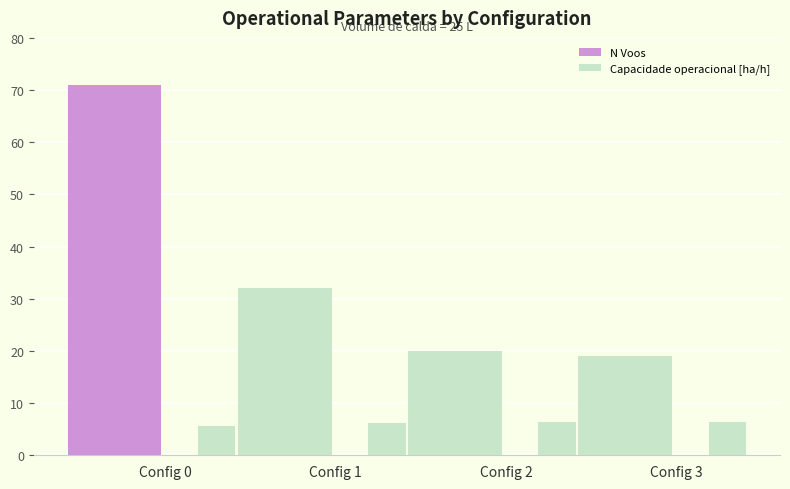

What is the value of the N Voos bar at the 4th from the left?

19.0